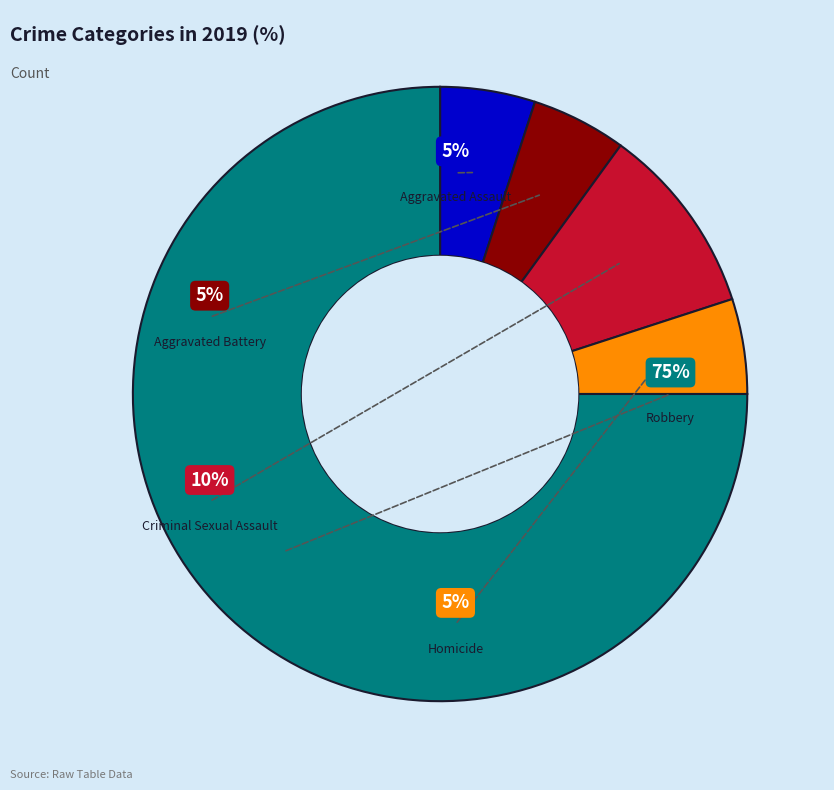

What percentage is the Aggravated Battery slice, to the nearest percent?

5%